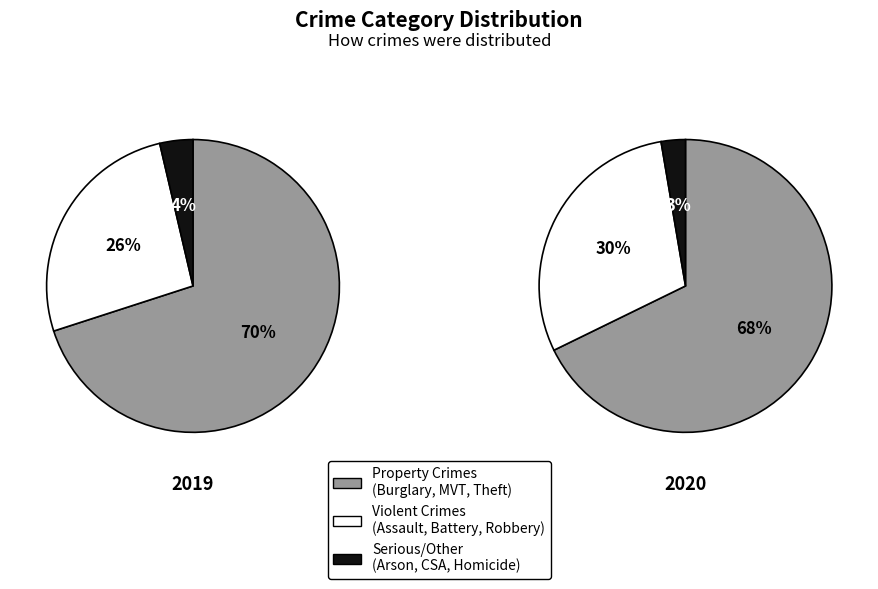

Combined, what portion of the pie is Theft and Robbery?

54.6%